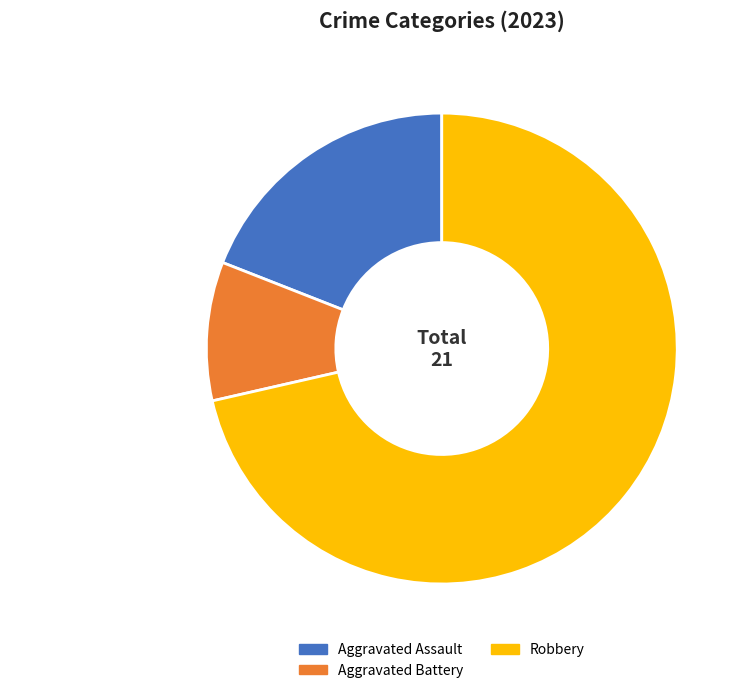

Rank the categories by value from highest to lowest.

Robbery 71%, Aggravated Assault 19%, Aggravated Battery 10%